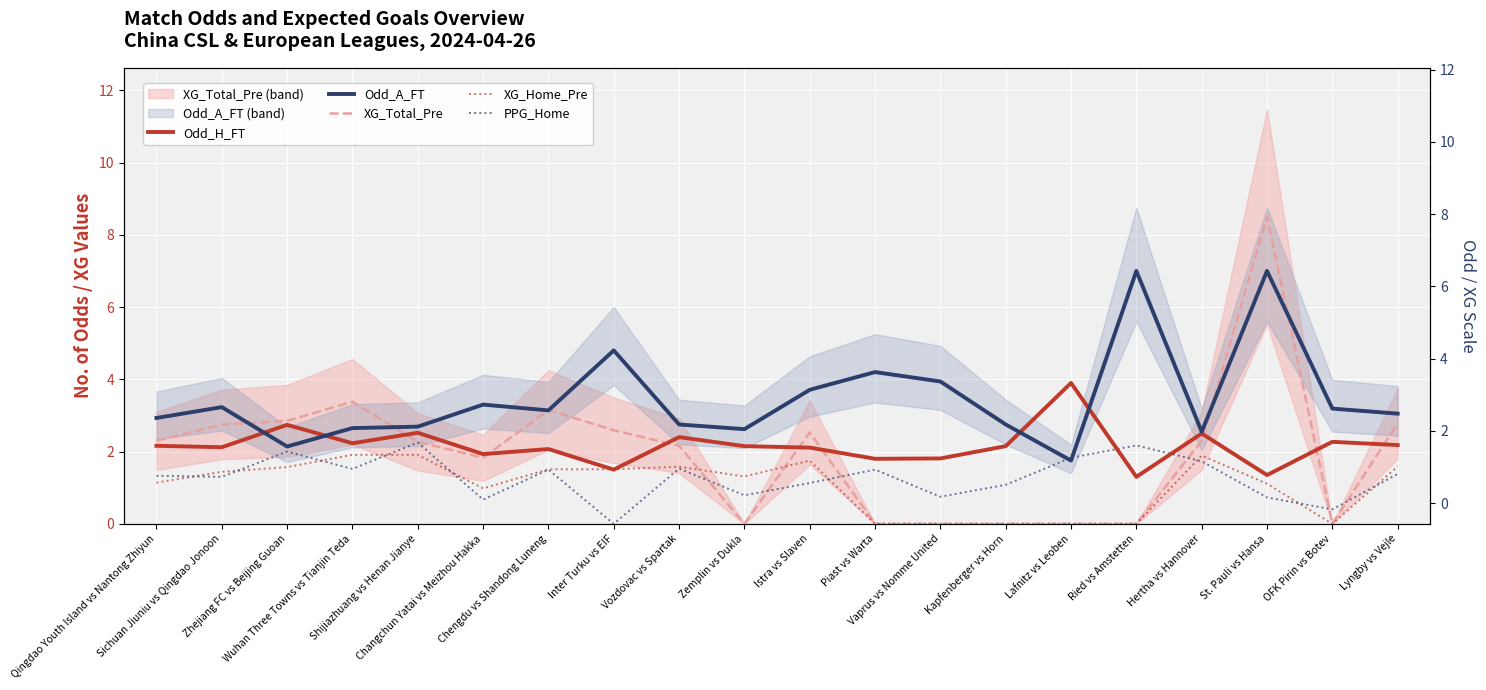

After their last crossing, which series has the higher values: Odd_H_FT or Odd_A_FT?

Odd_A_FT